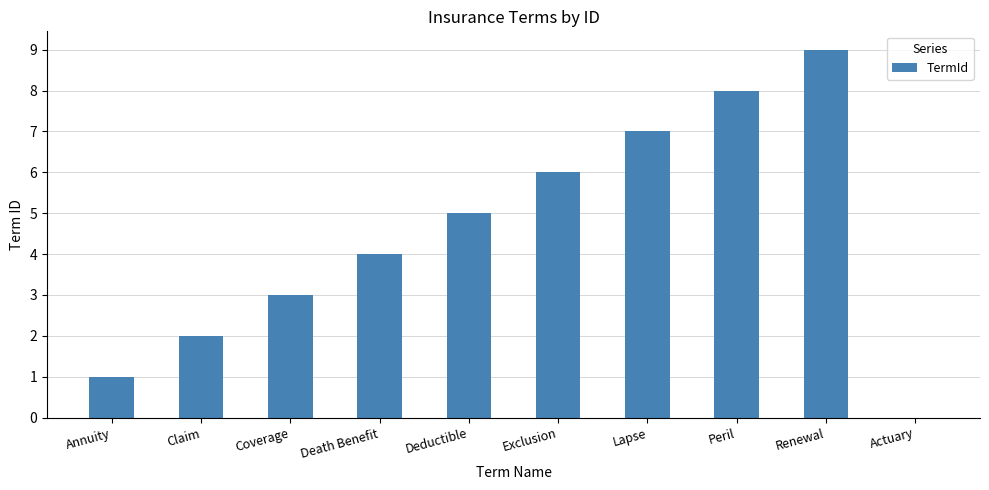

Reading left to right, what are all the values shown in this chart?

Annuity=1	Claim=2	Coverage=3	Death Benefit=4	Deductible=5	Exclusion=6	Lapse=7	Peril=8	Renewal=9	Actuary=0